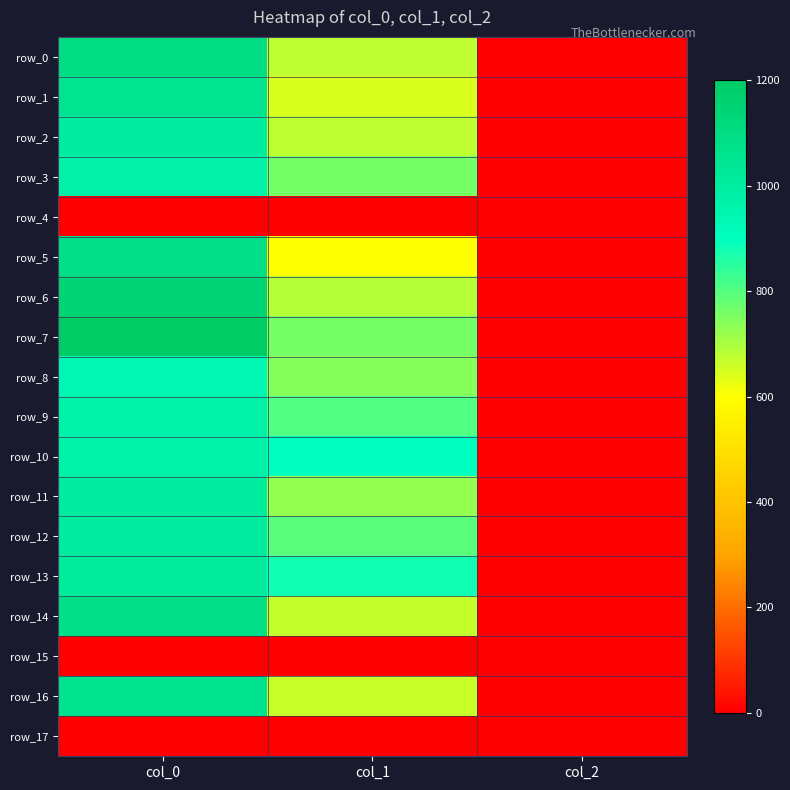

How many values in the row_2 series exceed 675?

1